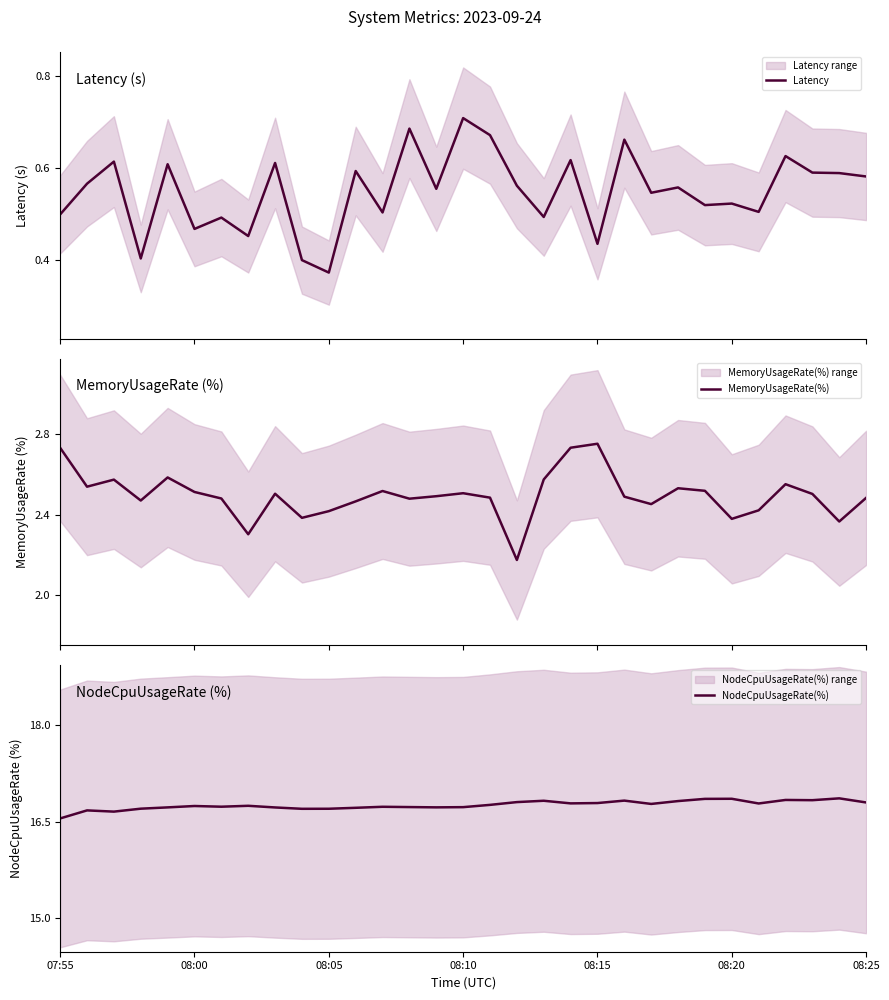

Which category has the lowest value in the NodeCpuUsageRate(%) series?

07:55